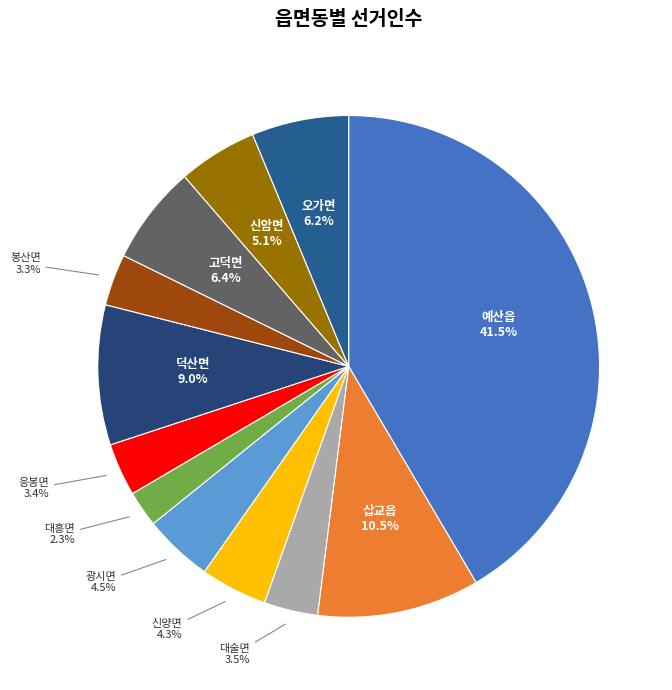

Does any single category account for the majority?

No